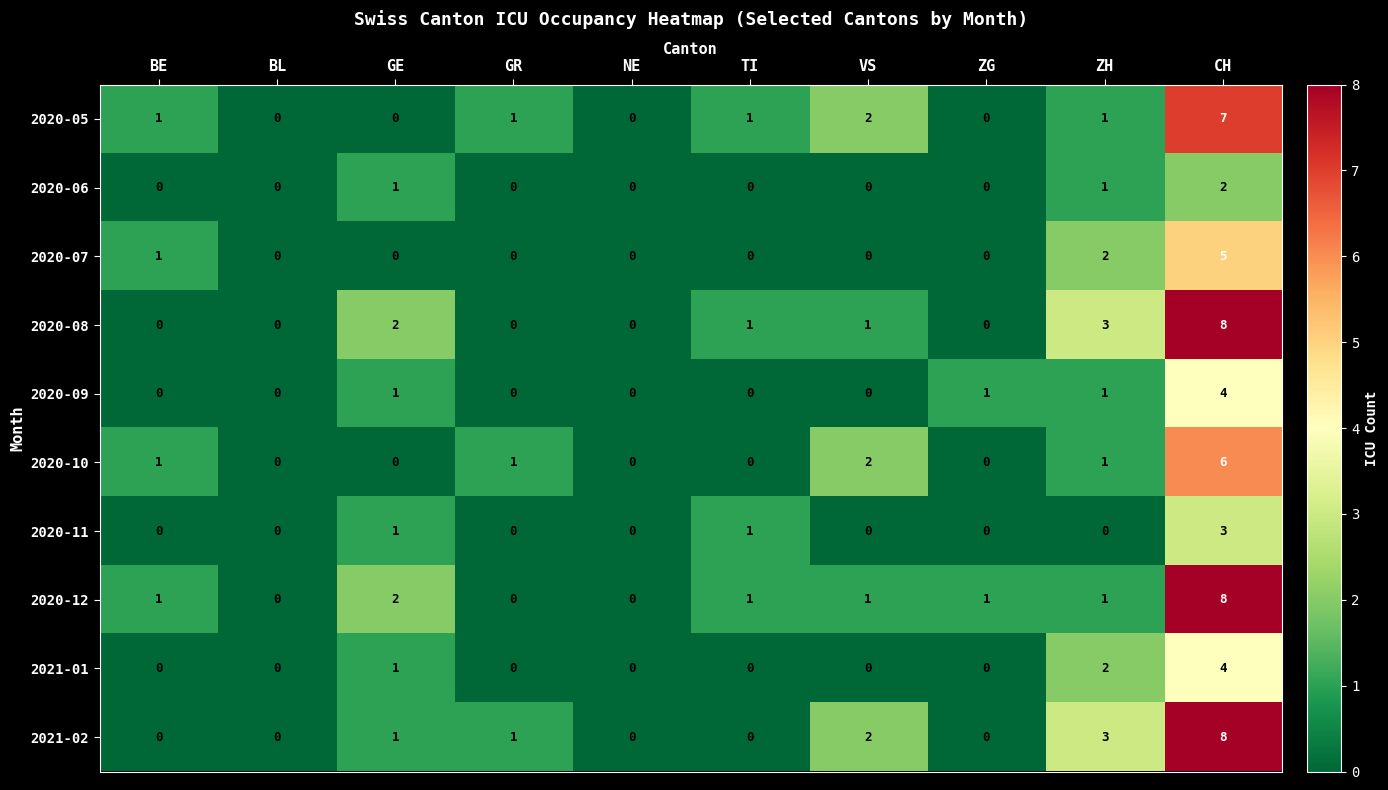

Where is 2021-01 nearest to the value 2?

ZH